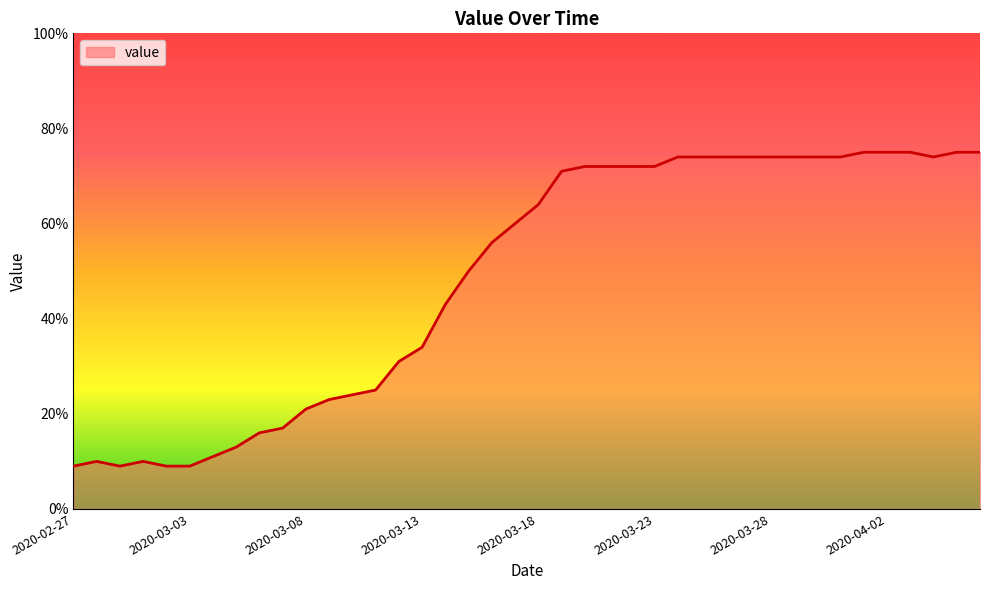

What is the difference between the maximum and minimum values?

66